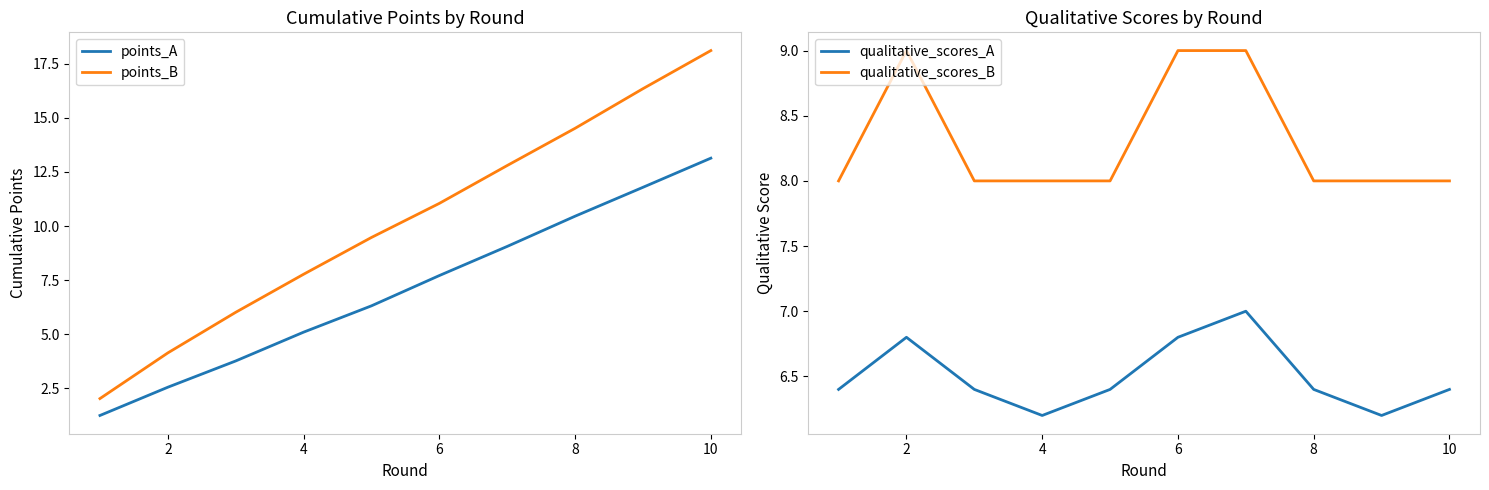

Does the chart have visible grid lines?

No